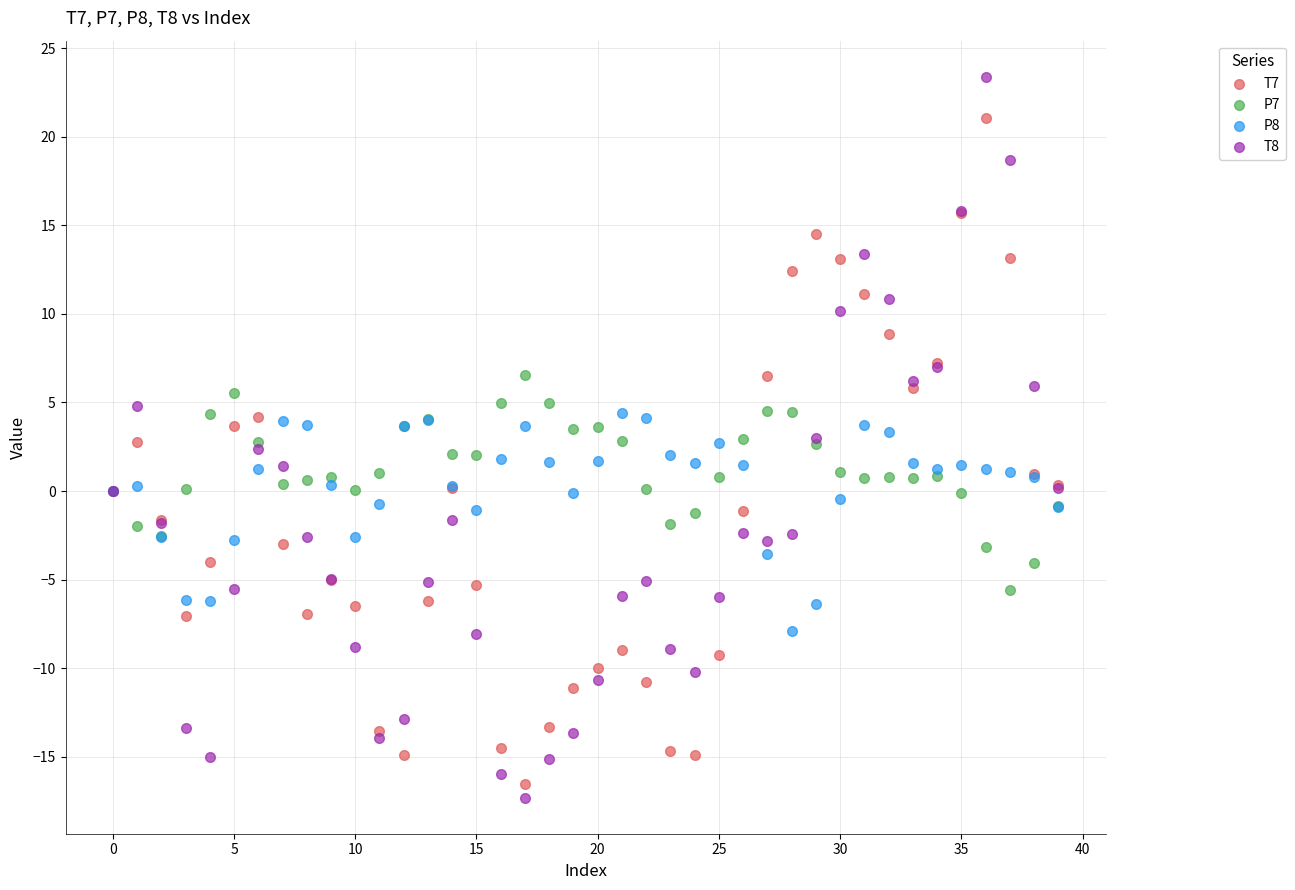

What are all the series names shown in the legend?

T7, P7, P8, T8